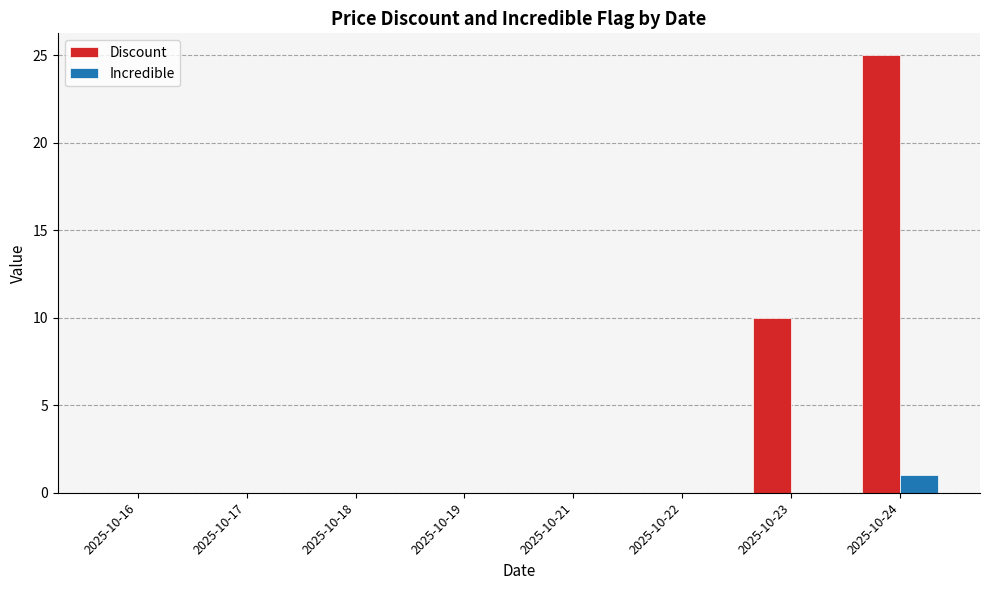

Where is Discount nearest to the value 12?

2025-10-23